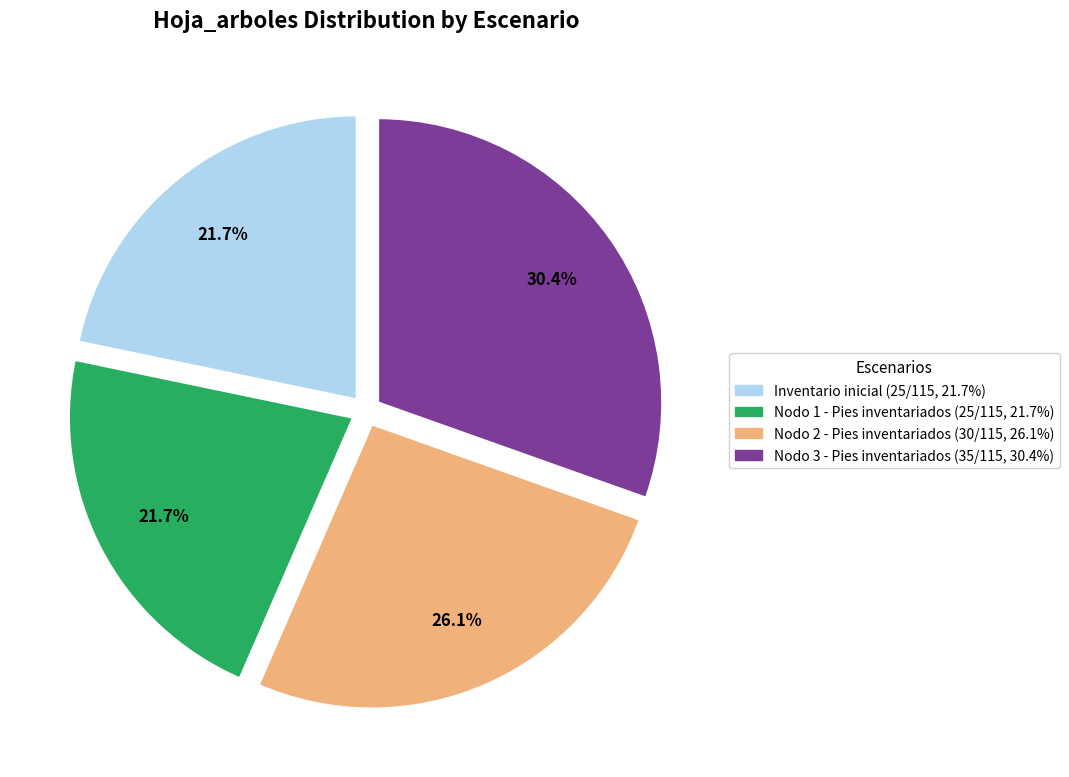

Which category has the biggest portion of the pie?

Nodo 3 - Pies inventariados